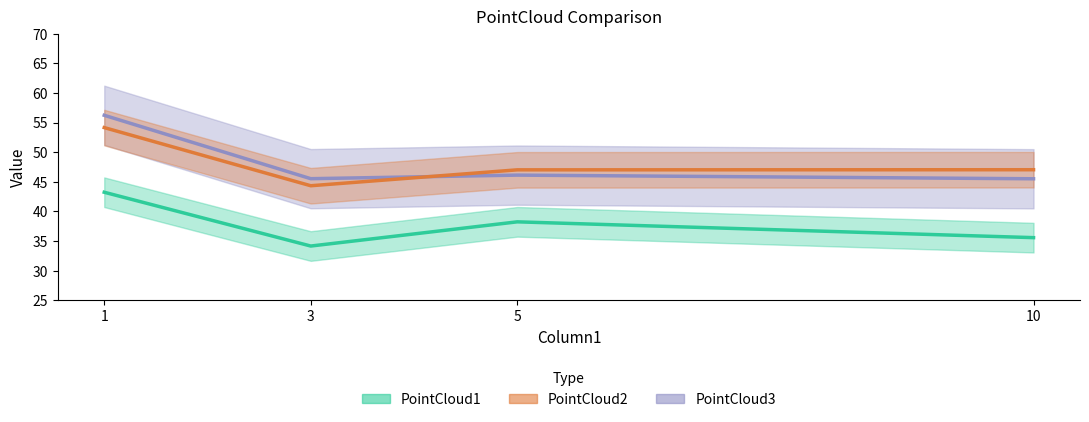

True or false: PointCloud1 and PointCloud3 cross at least once.

False